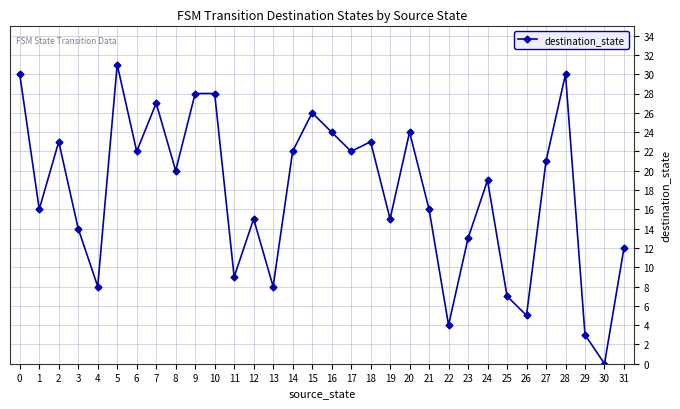

Where is the first local maximum?

2